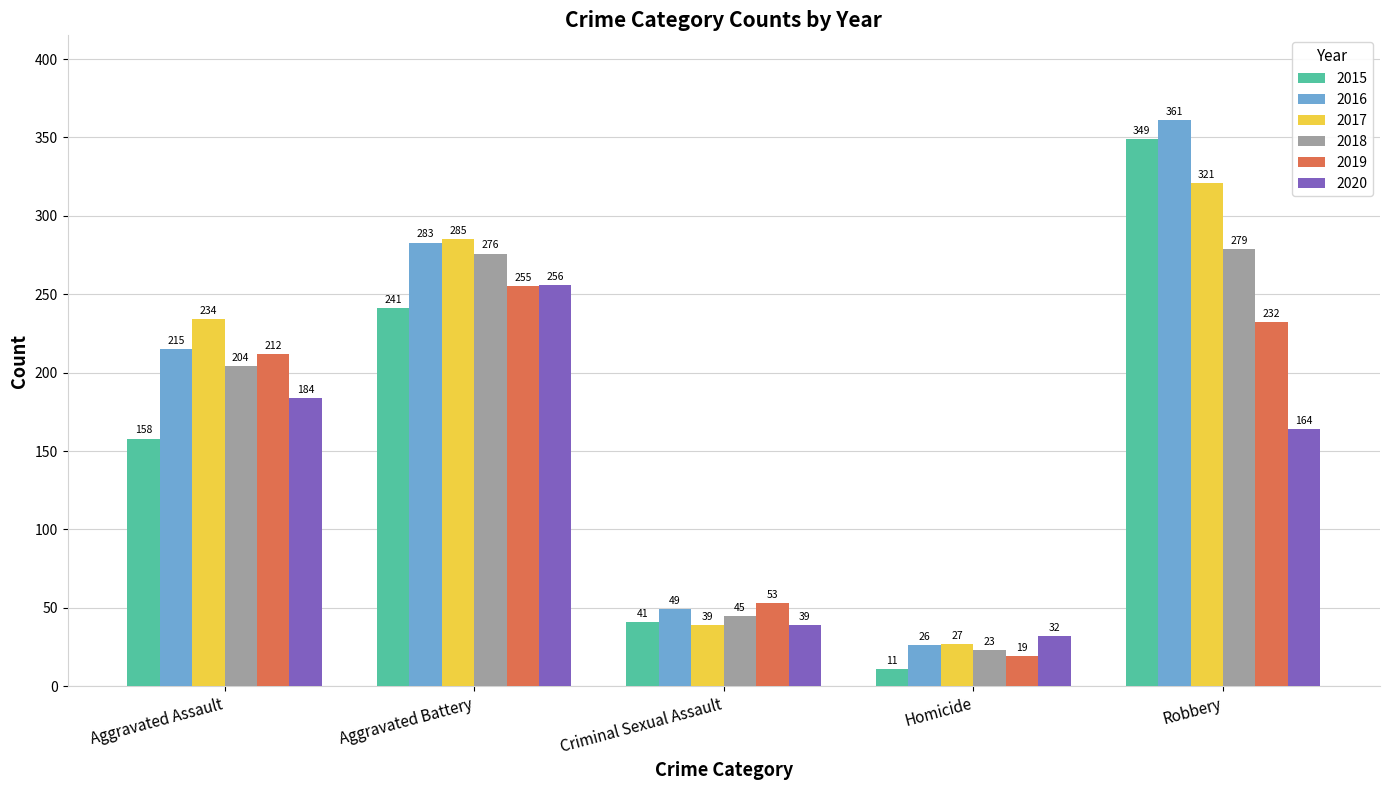

Reading right to left, list all the values displayed in this chart.

2015: 349	11	41	241	158
2016: 361	26	49	283	215
2017: 321	27	39	285	234
2018: 279	23	45	276	204
2019: 232	19	53	255	212
2020: 164	32	39	256	184